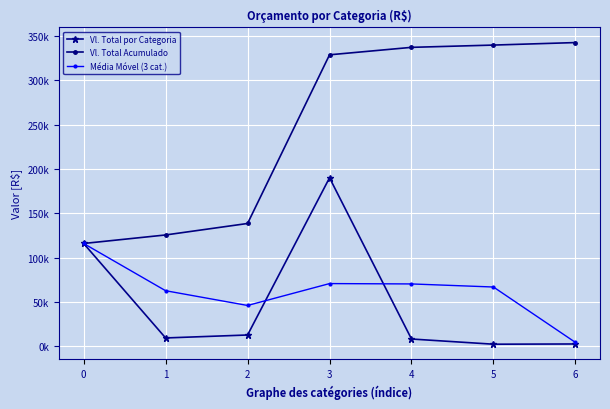

True or false: Vl. Total Acumulado has a value of 176305.7 at 1.

False